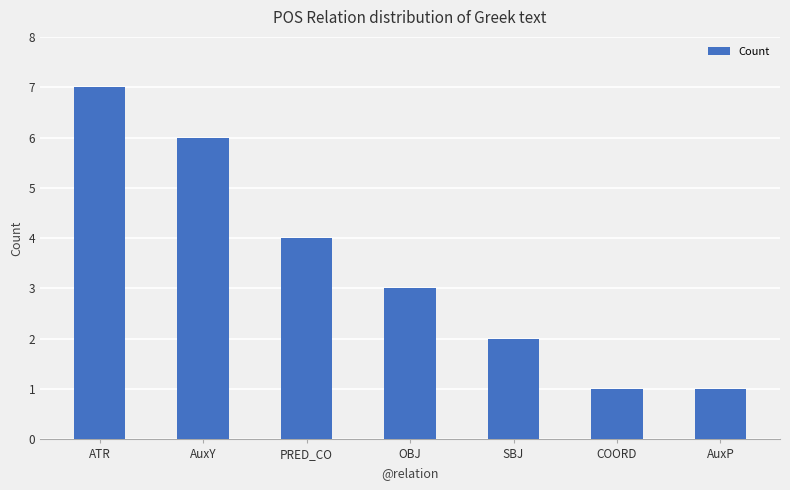

What is the smallest value displayed?

1